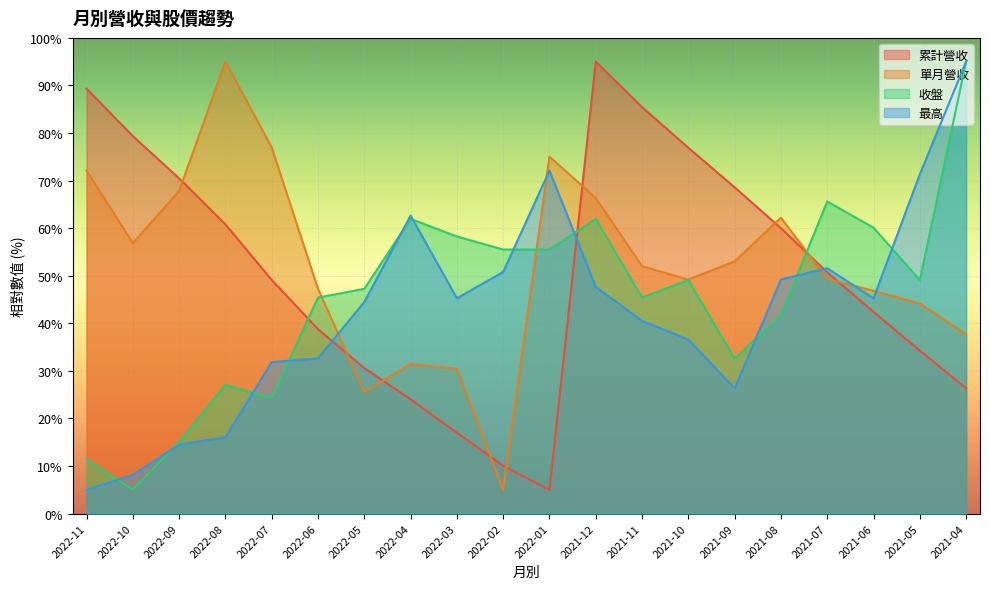

Rank the series by their maximum value, from highest to lowest.

累計營收, 單月營收, 收盤, 最高